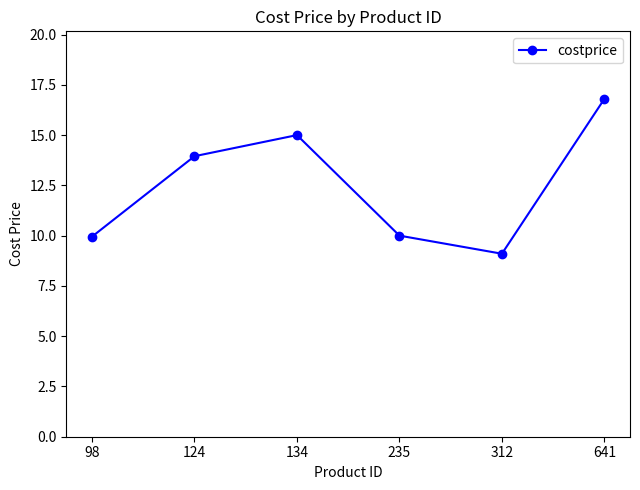

Count the number of categories in the chart.

6